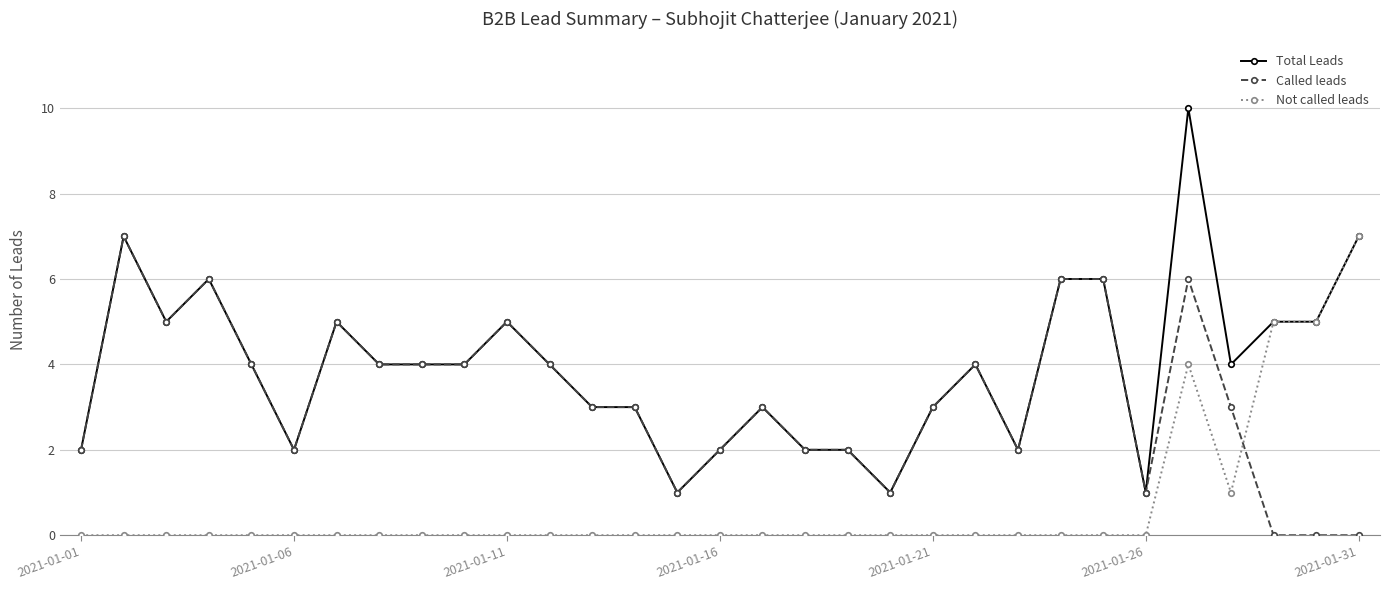

Which series has the largest range (max minus min)?

Total Leads